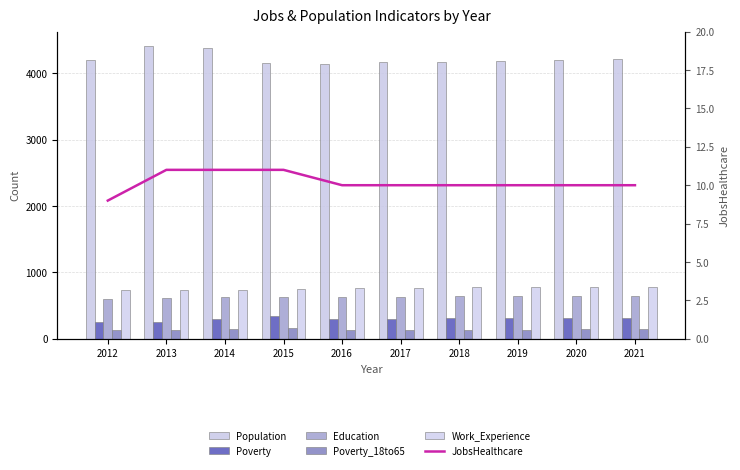

List the series in order of their peak value, highest first.

Population, Work_Experience, Education, Poverty, Poverty_18to65, JobsHealthcare